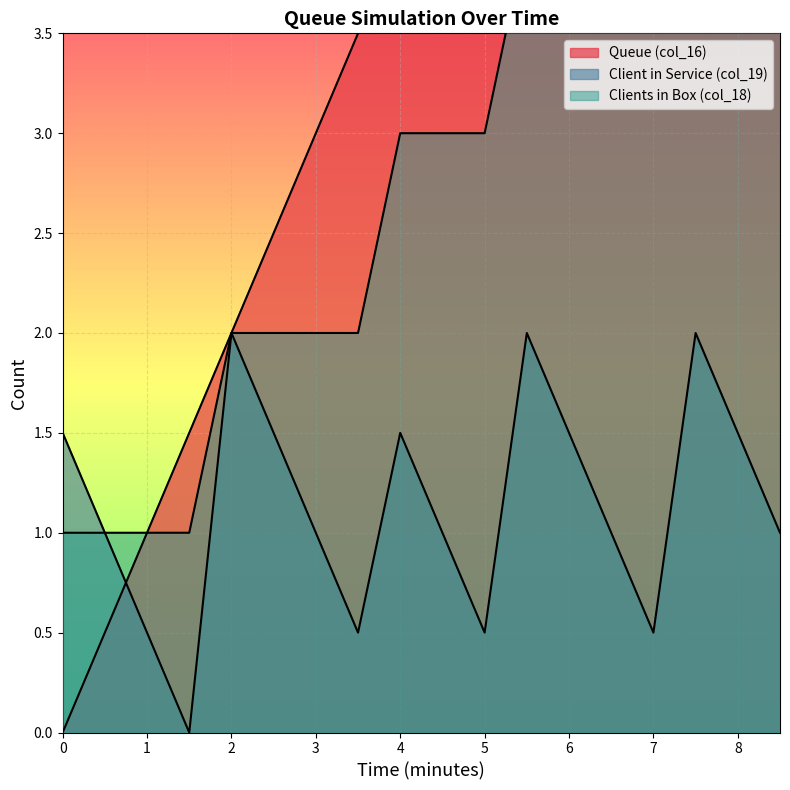

What position from the right is 6.5?

5